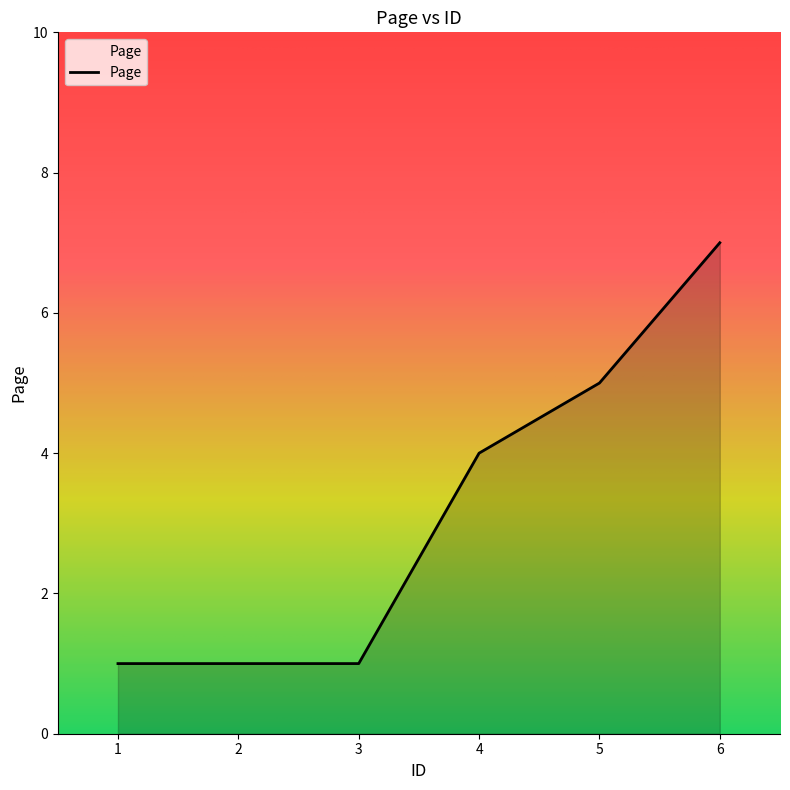

True or false: there are more than 1 points higher than both neighbors.

False